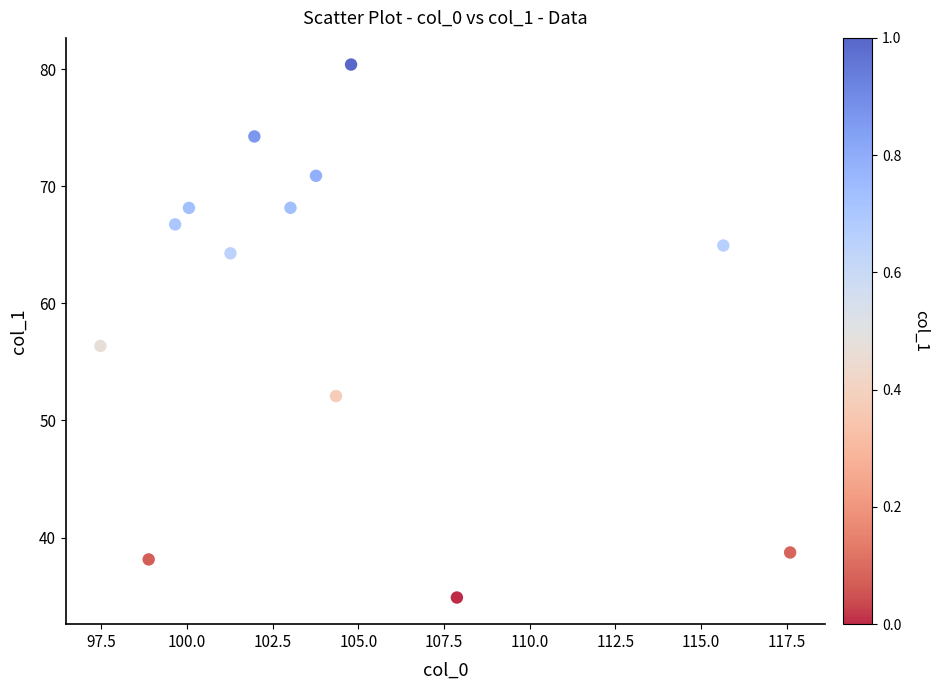

What Y value in the scatter plot is closest to 57?

56.4